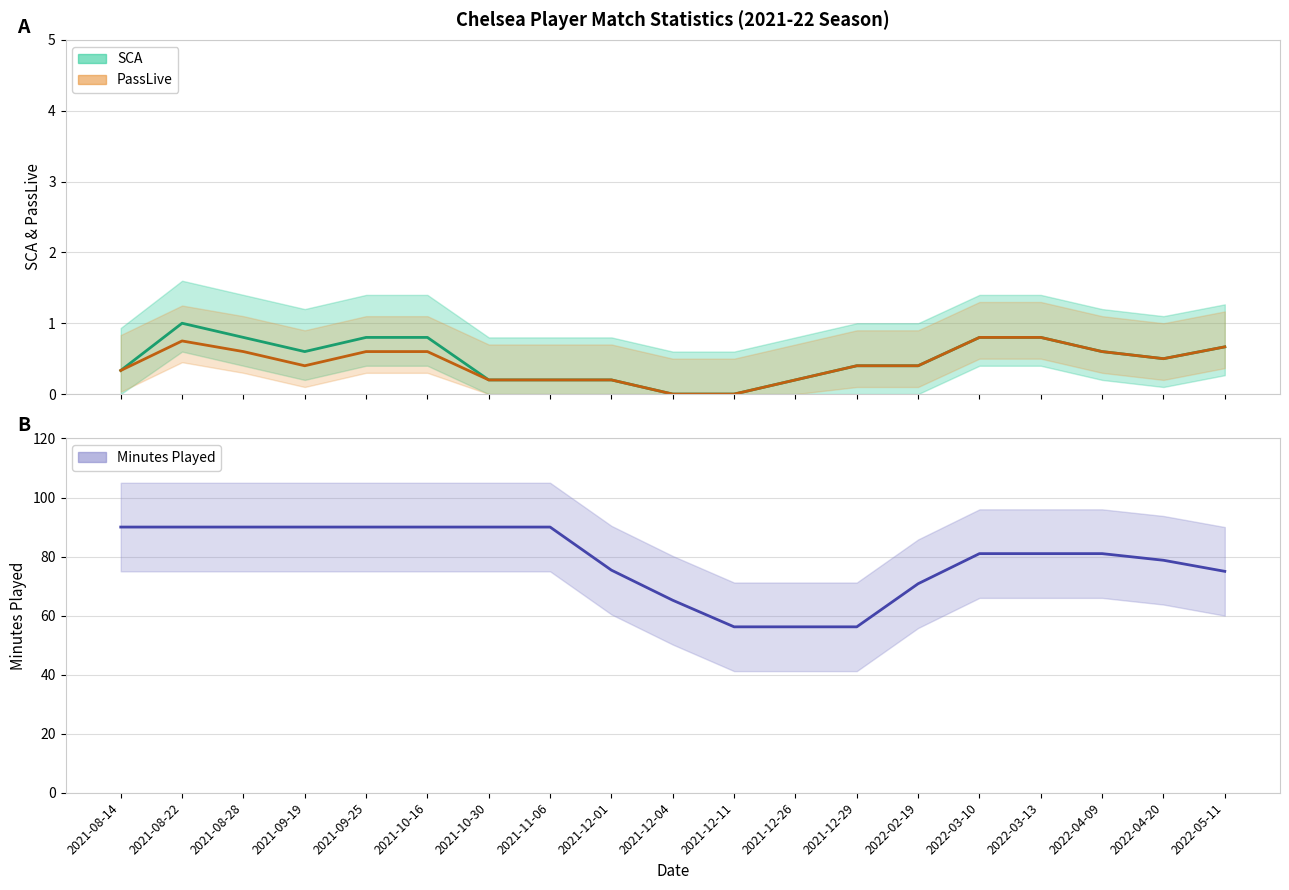

True or false: PassLive and SCA intersect in this chart.

False